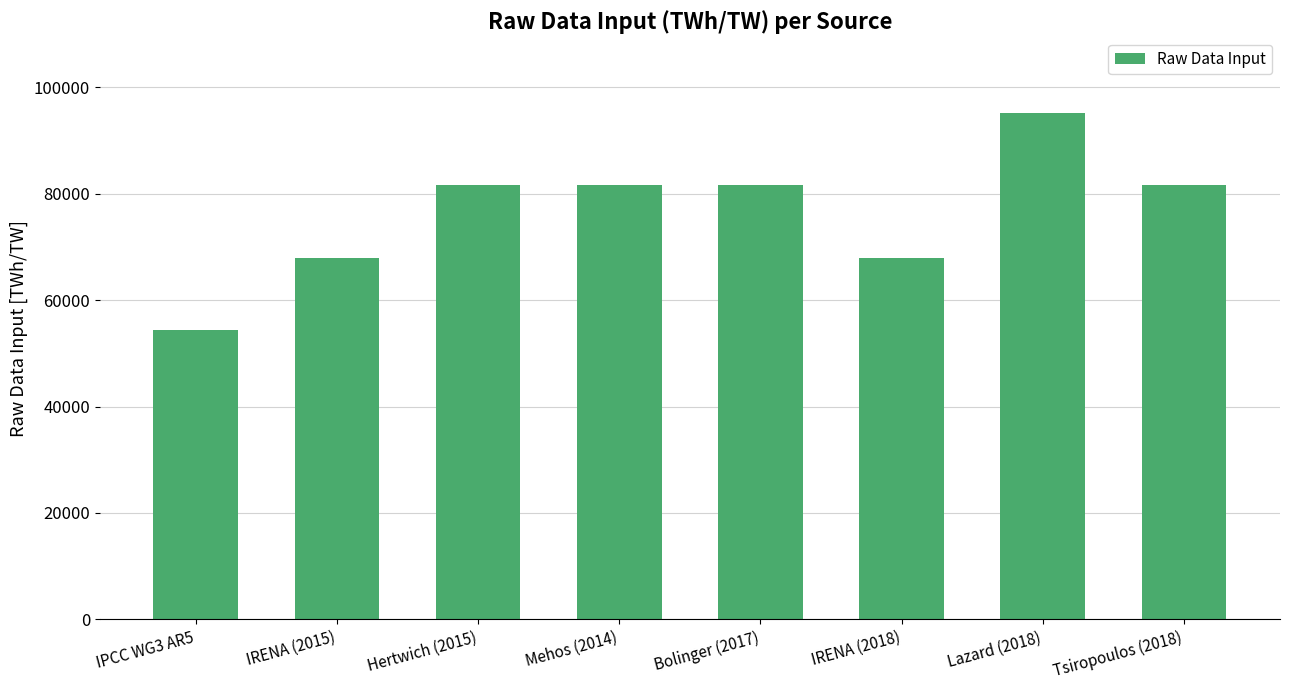

The value at Tsiropoulos (2018) is 130915.5. True or false?

False